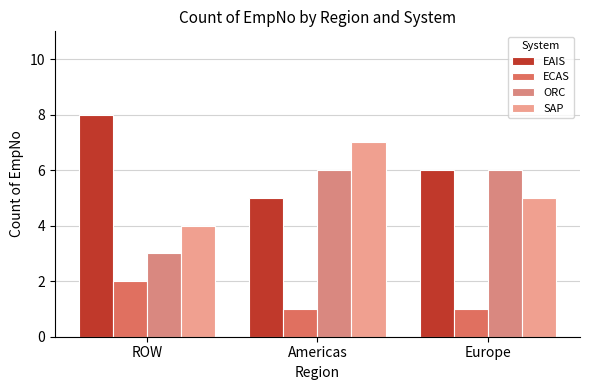

The value of ECAS at ROW is 1. True or false?

False